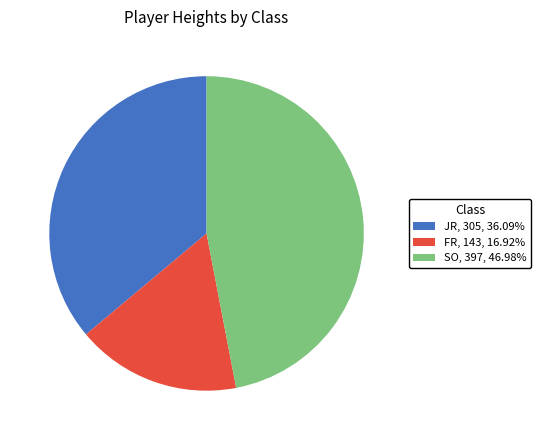

Is there any slice that represents more than half of the pie?

No